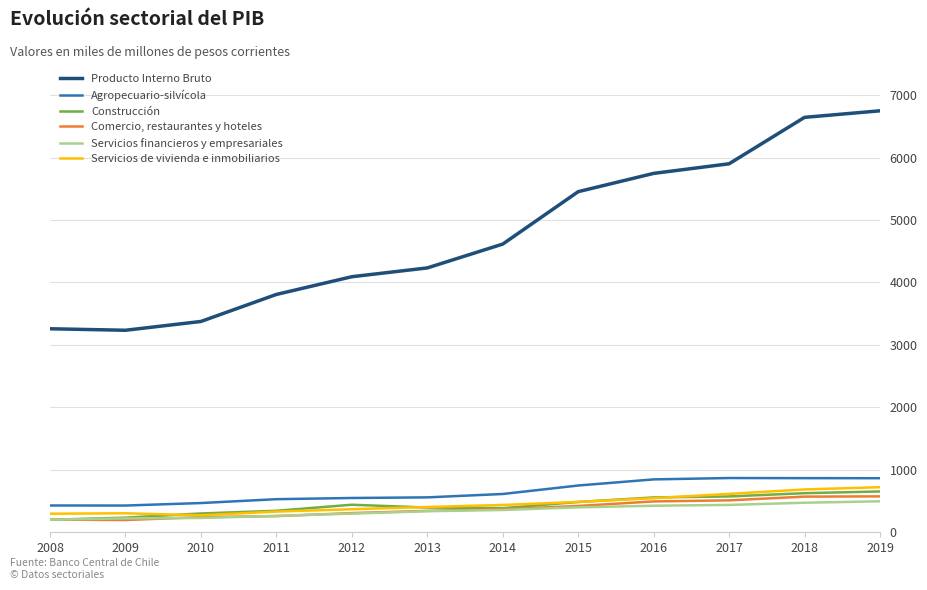

What is the total value across all series at 2011?

5513